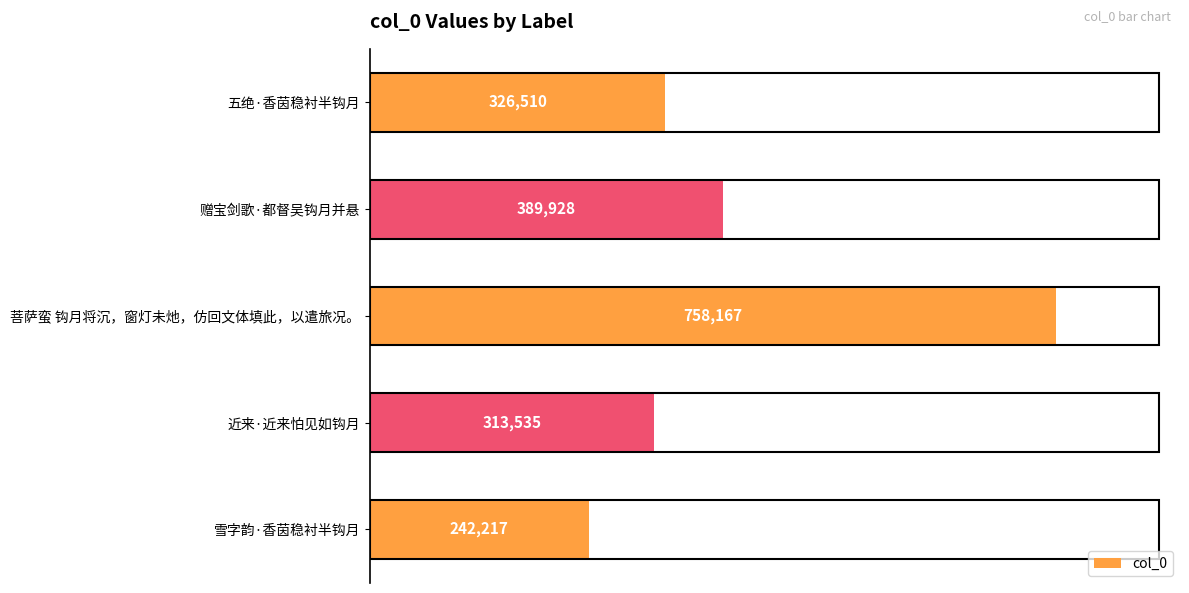

Approximately how many times larger is the value at 赠宝剑歌·都督吴钩月并悬 compared to 五绝·香茵稳衬半钩月?

1.2